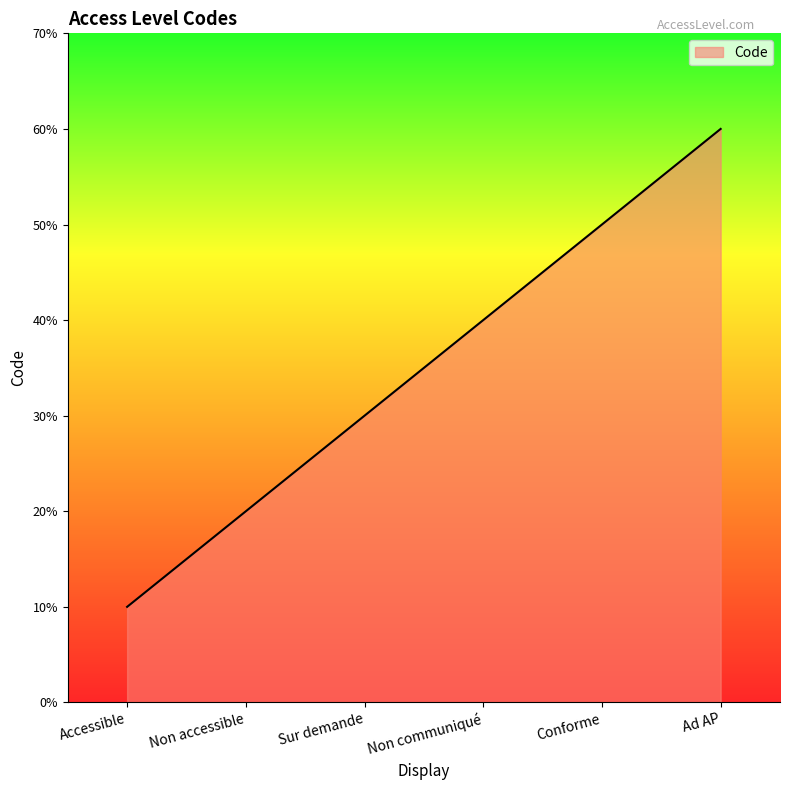

The value at Non accessible is 2. True or false?

True